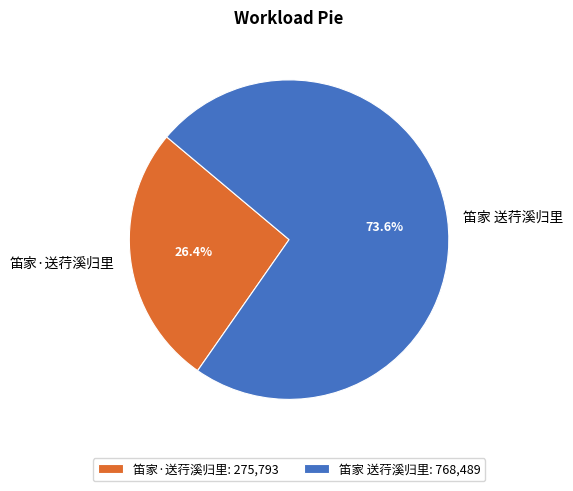

Between 笛家 送荇溪归里 and 笛家·送荇溪归里, which is larger?

笛家 送荇溪归里